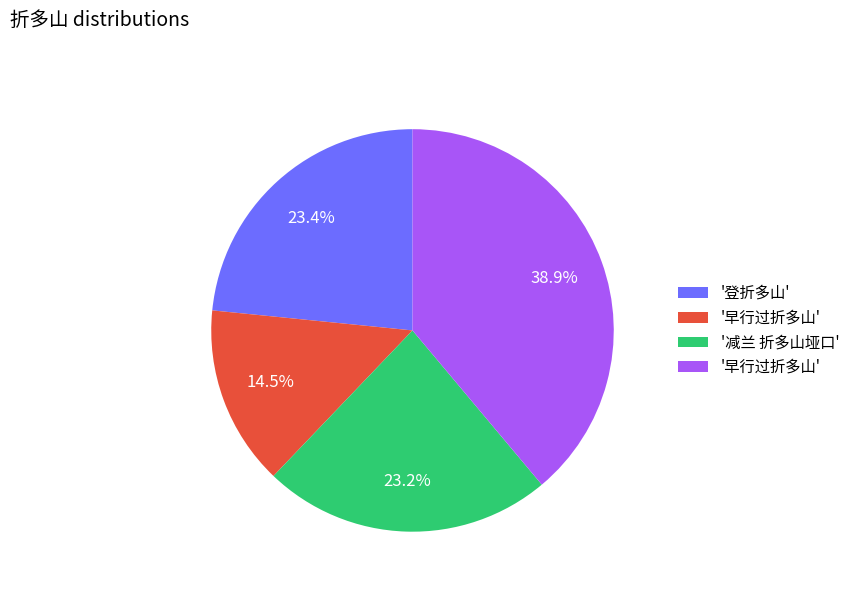

Does any single category account for the majority?

No